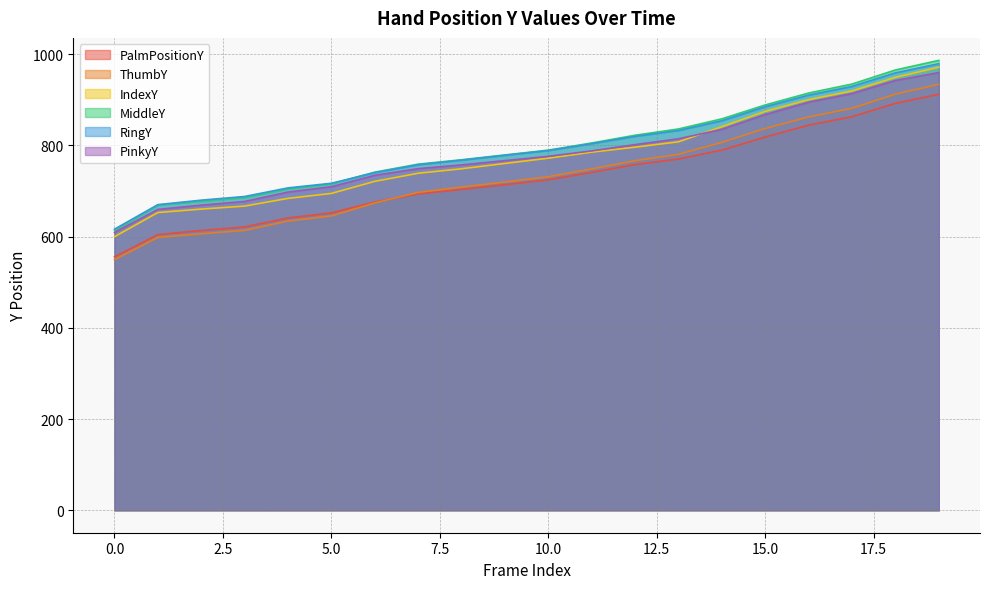

Where is MiddleY nearest to the value 800?

11